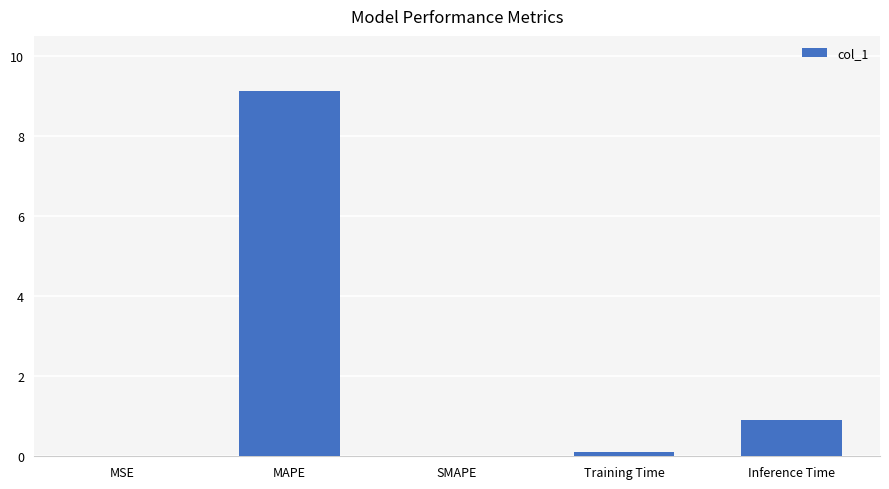

True or false: the data shows 0.9 at Inference Time.

True